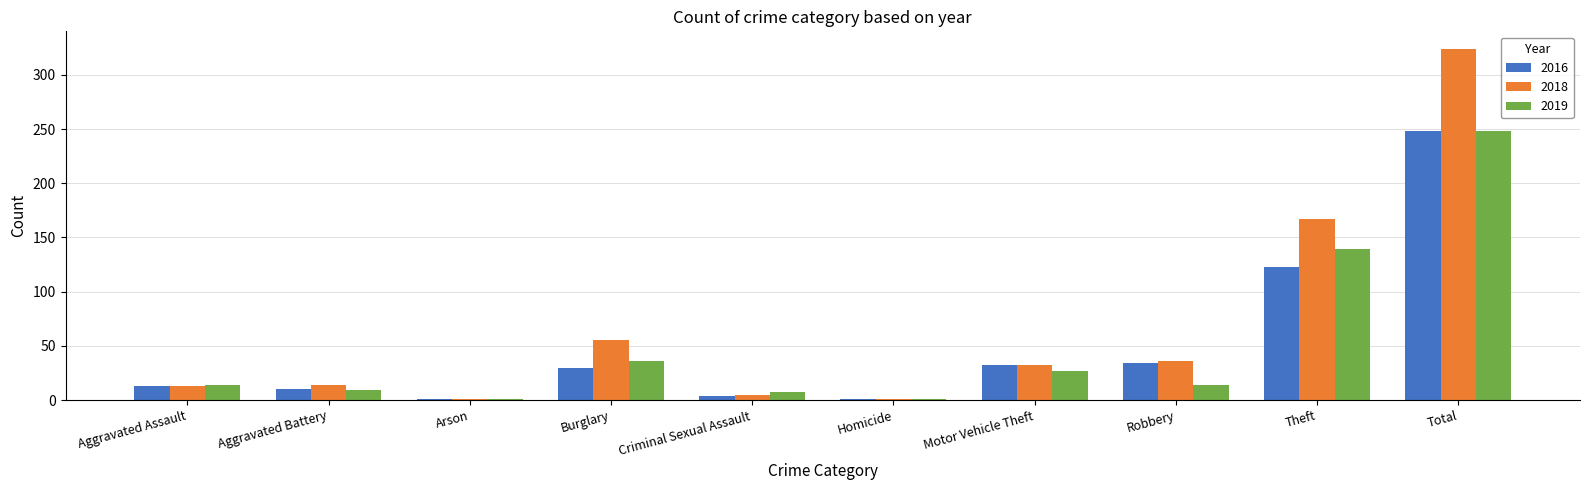

True or false: 2016 has a value of 46 at Robbery.

False